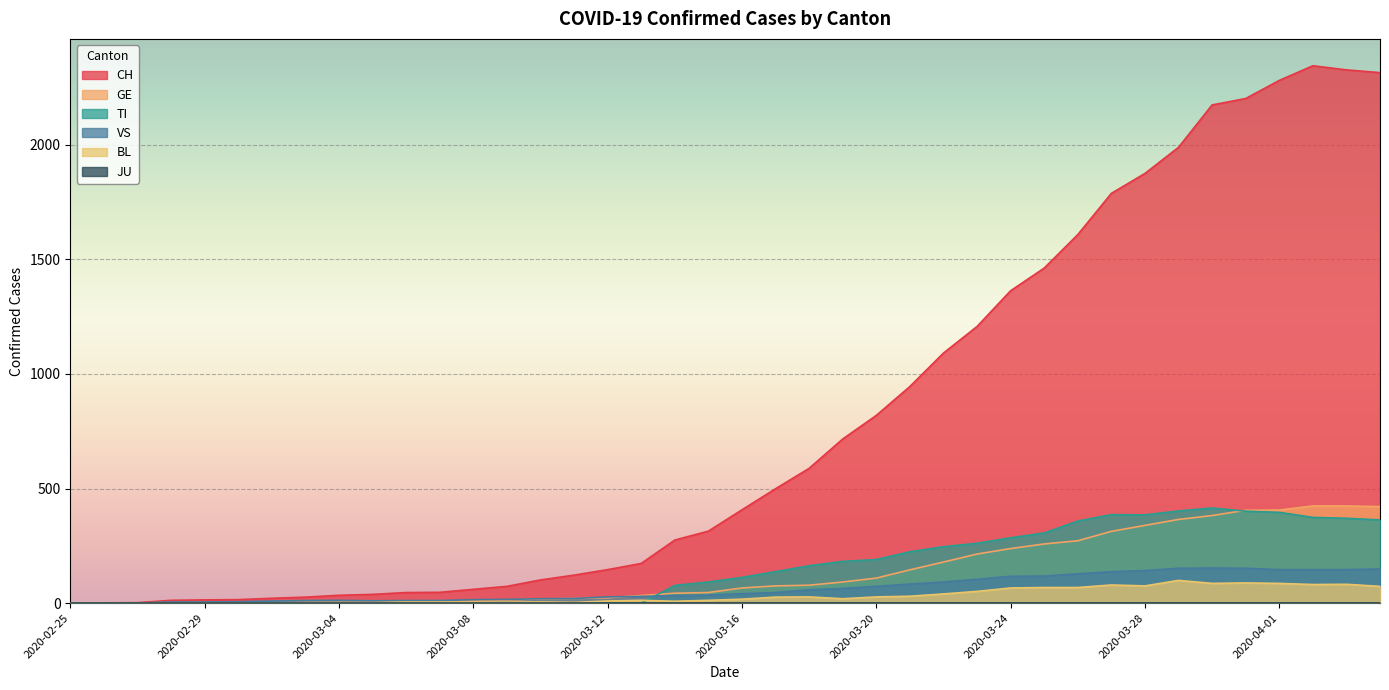

Where is BL nearest to the value 49?

2020-03-23